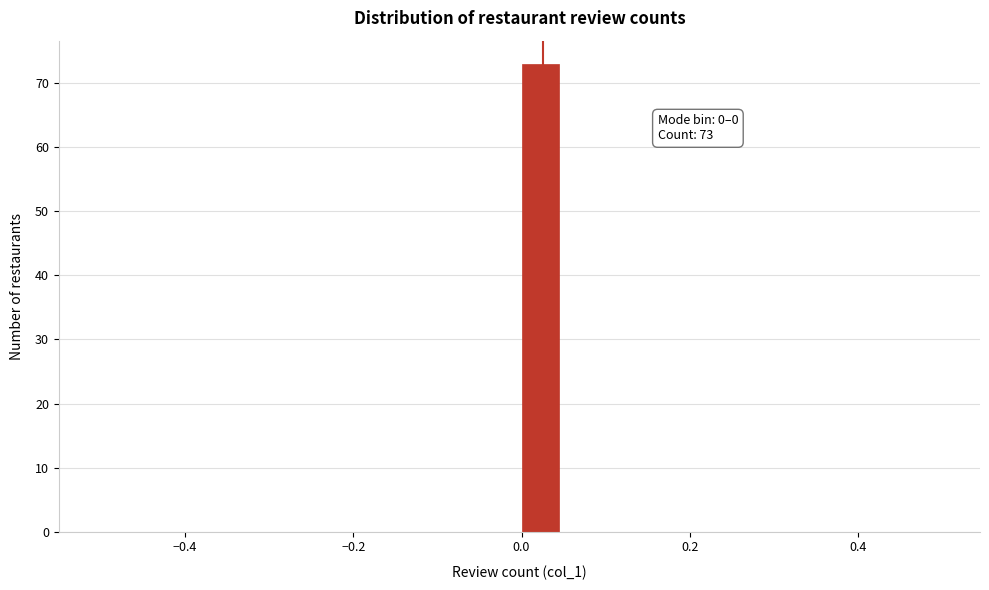

Read against the x-axis, roughly where is the centre of the tallest bar?

0.02